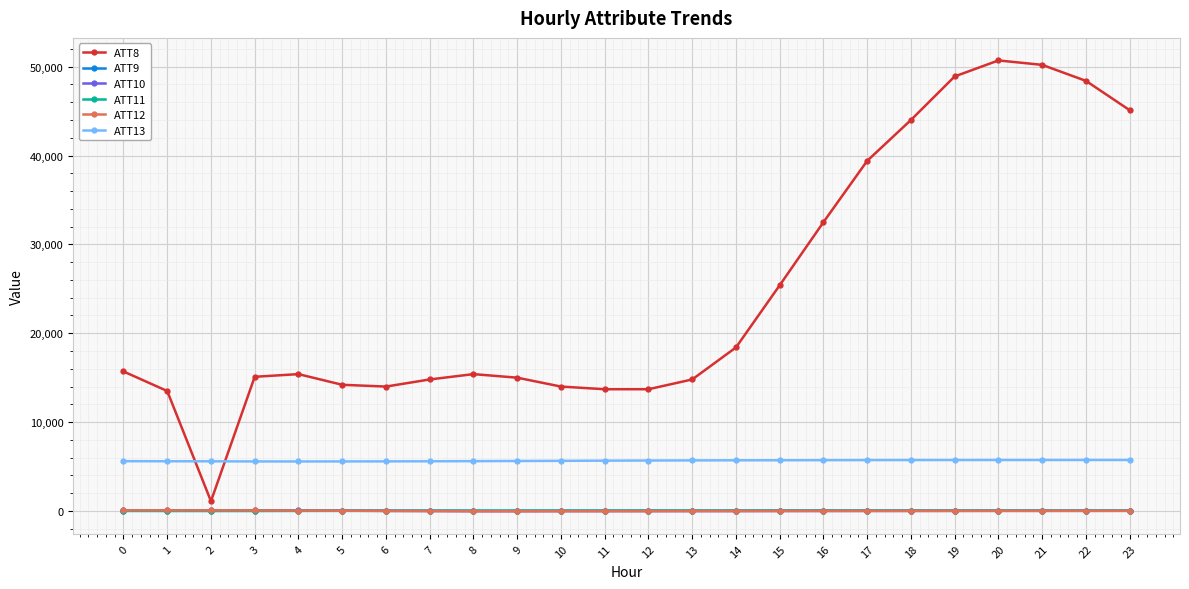

How many intersections are there between ATT9 and ATT11?

4